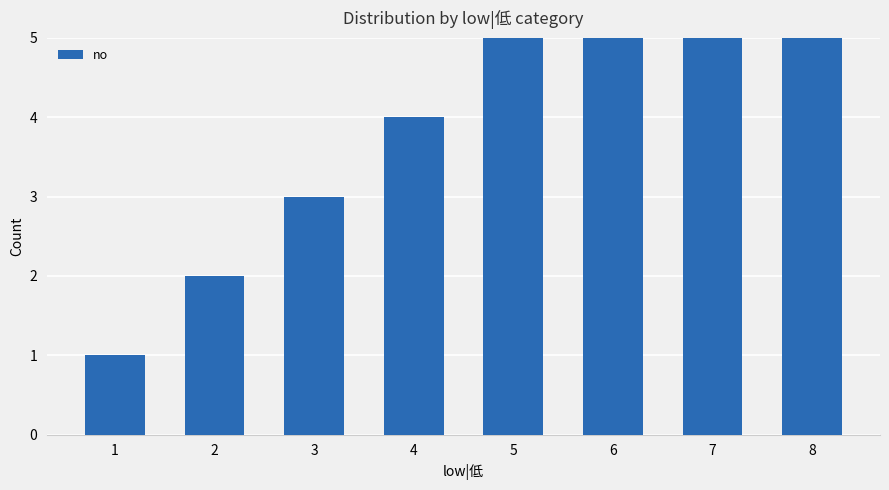

Which category has the lowest value across all series?

1